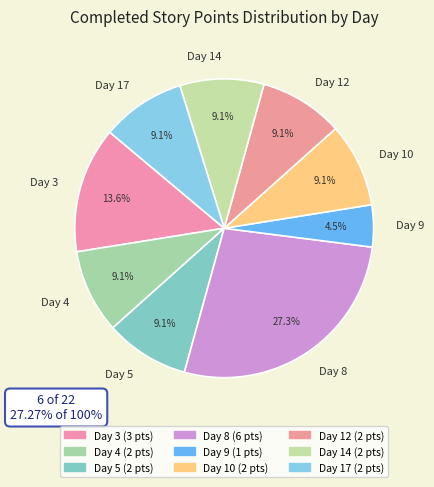

Does Day 12 represent more than half of the total?

No